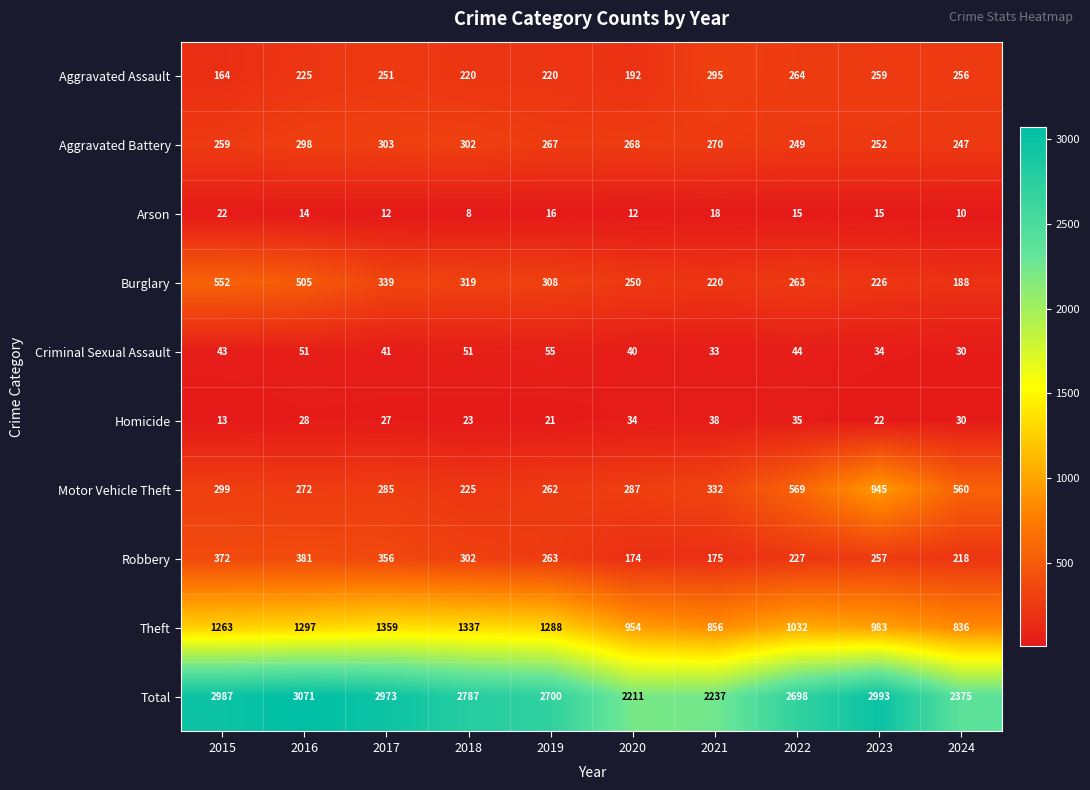

At which label is Aggravated Battery closest to 275?

2021